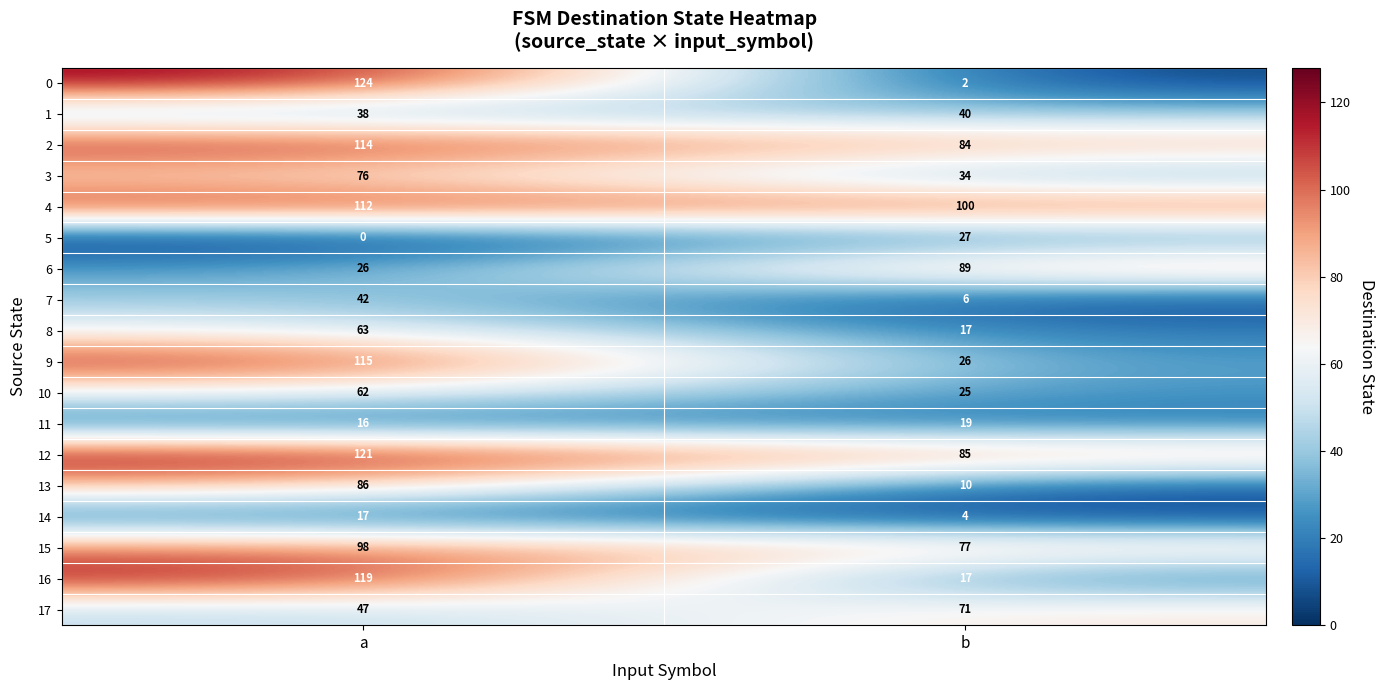

Where is 9 nearest to the value 70?

b